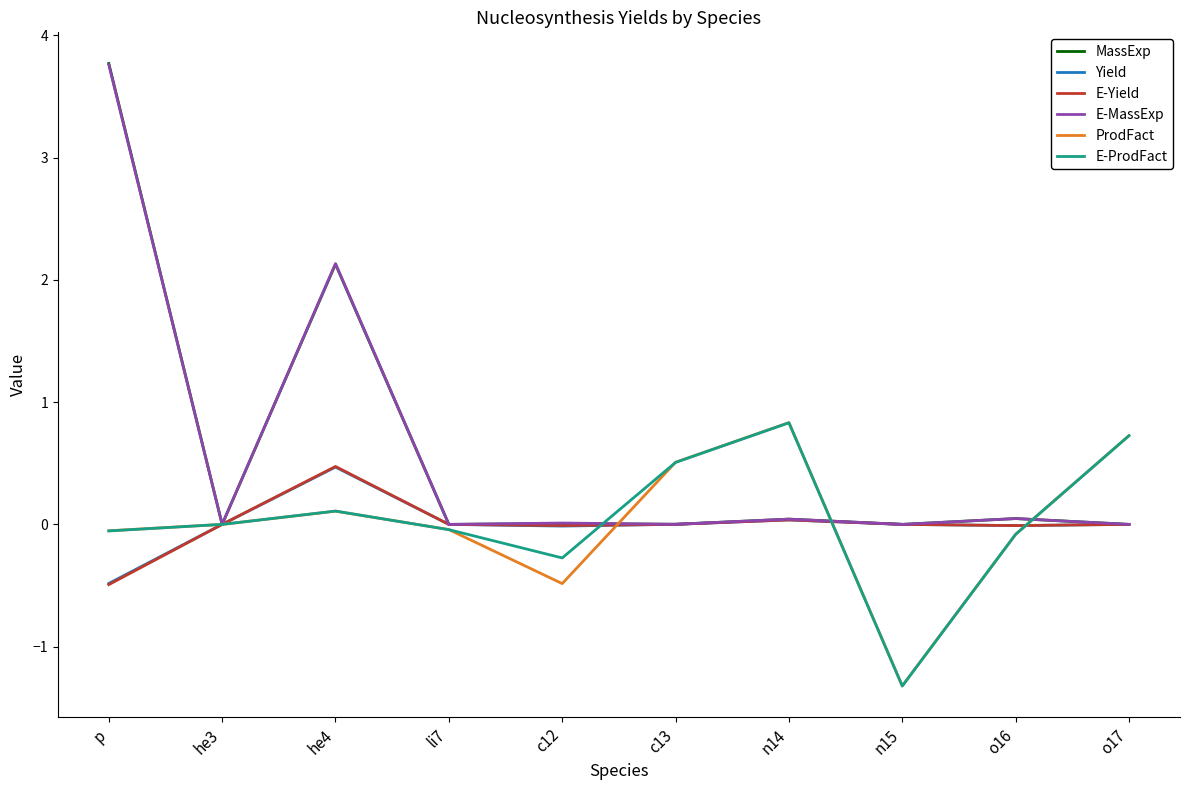

Which series has the widest spread of values?

MassExp